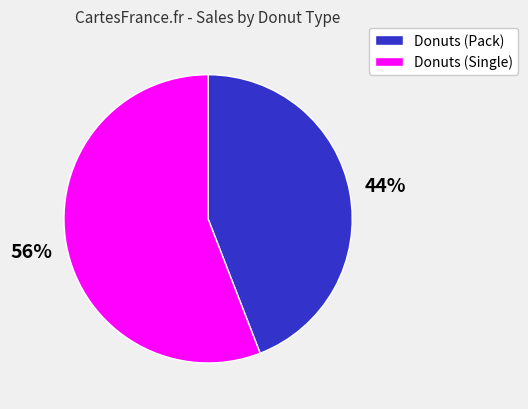

Is there a majority slice in this chart?

Yes